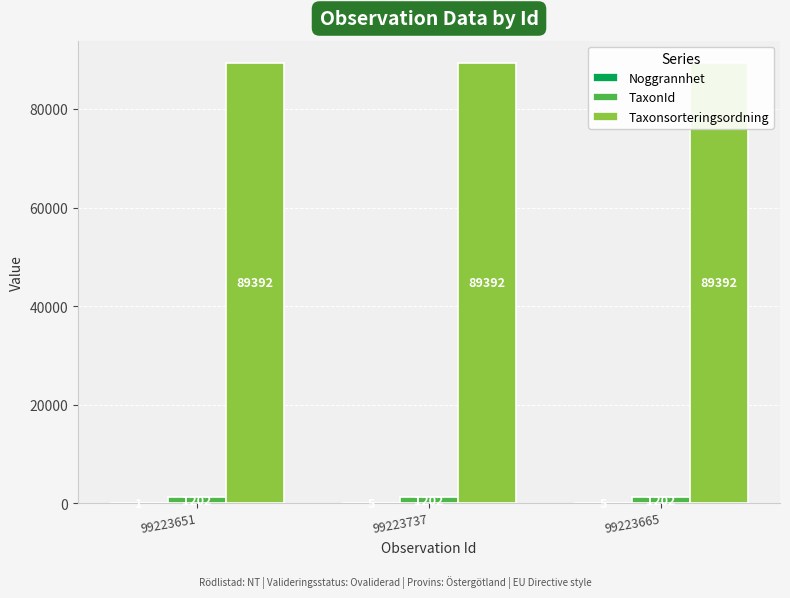

Which series has the largest total across all categories?

Taxonsorteringsordning